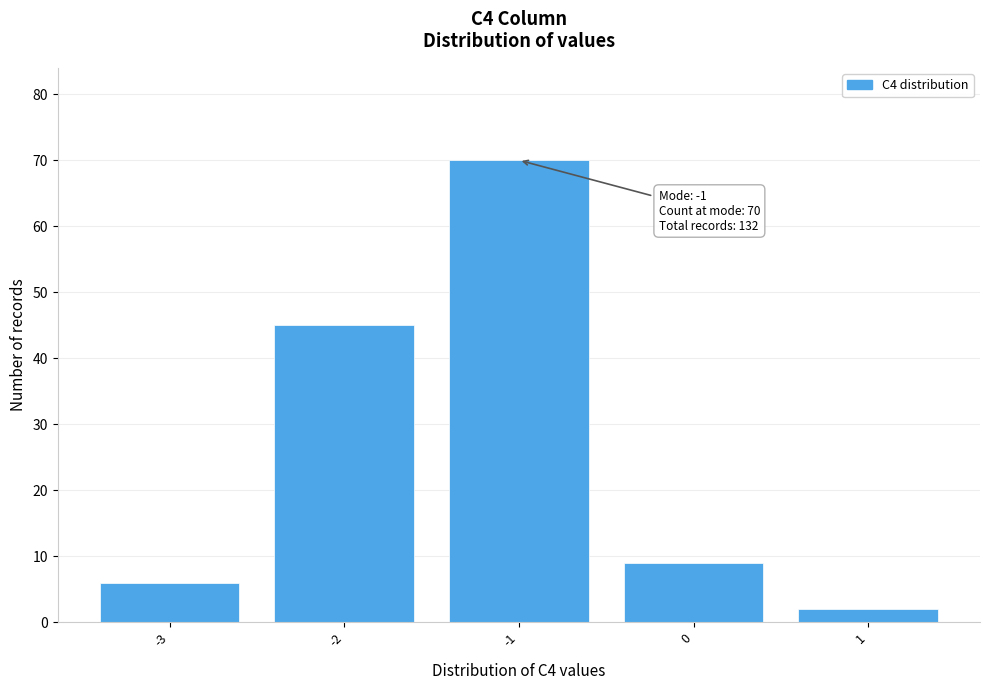

Reading left to right, what are all the values shown in this chart?

6	45	70	9	2